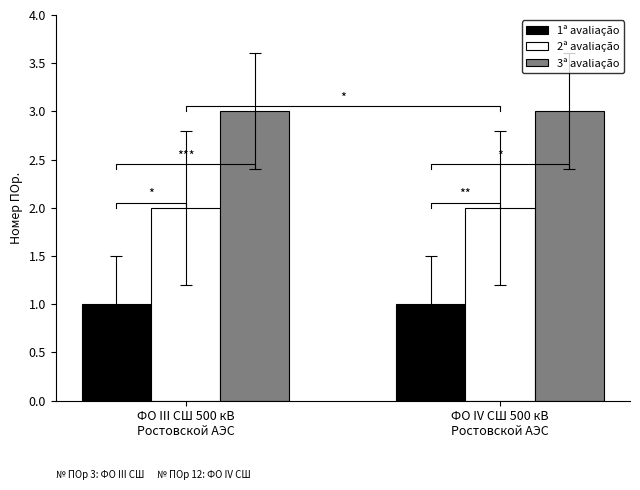

How many bars are there in total?

6